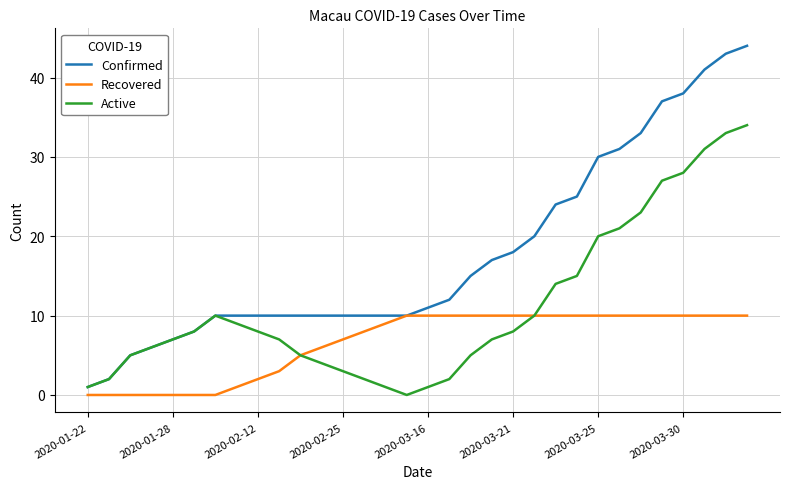

Does the chart display data point markers on the line(s)?

No